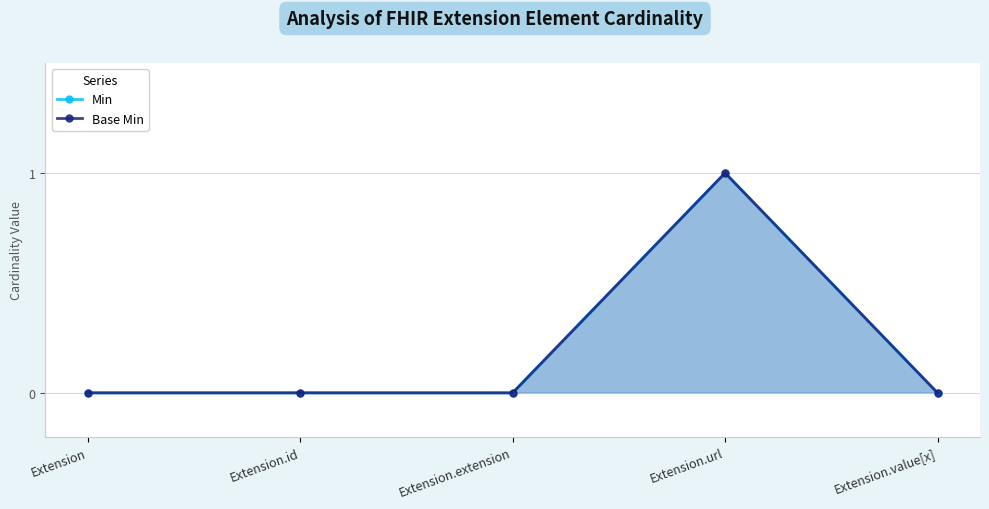

What position from the right is Extension.value[x]?

1